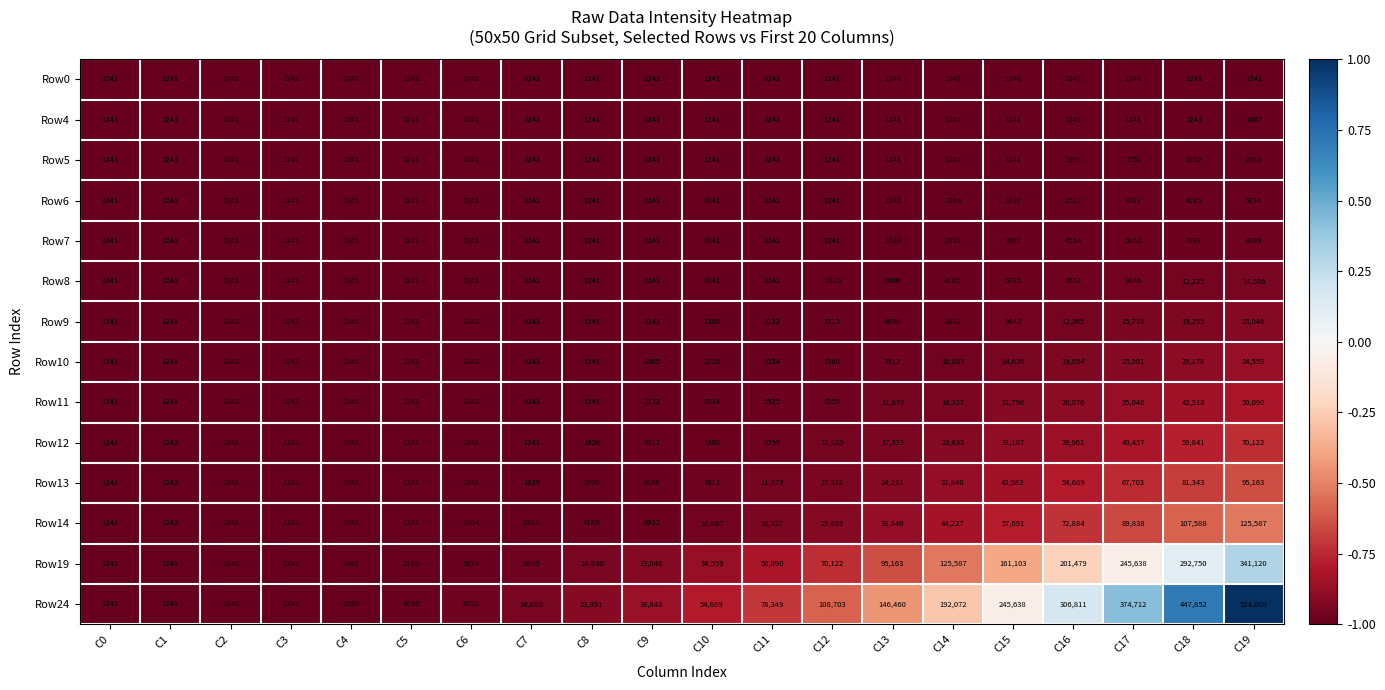

The Row4 series shows 1241 at C11. True or false?

True